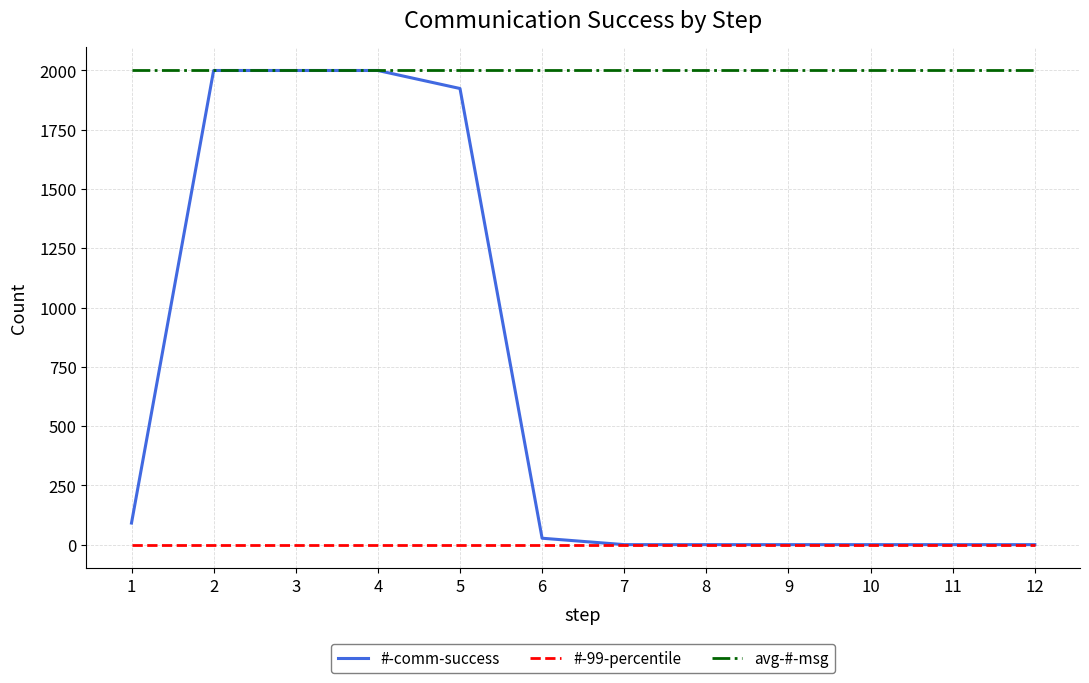

What is the average value of the #-comm-success series?

670